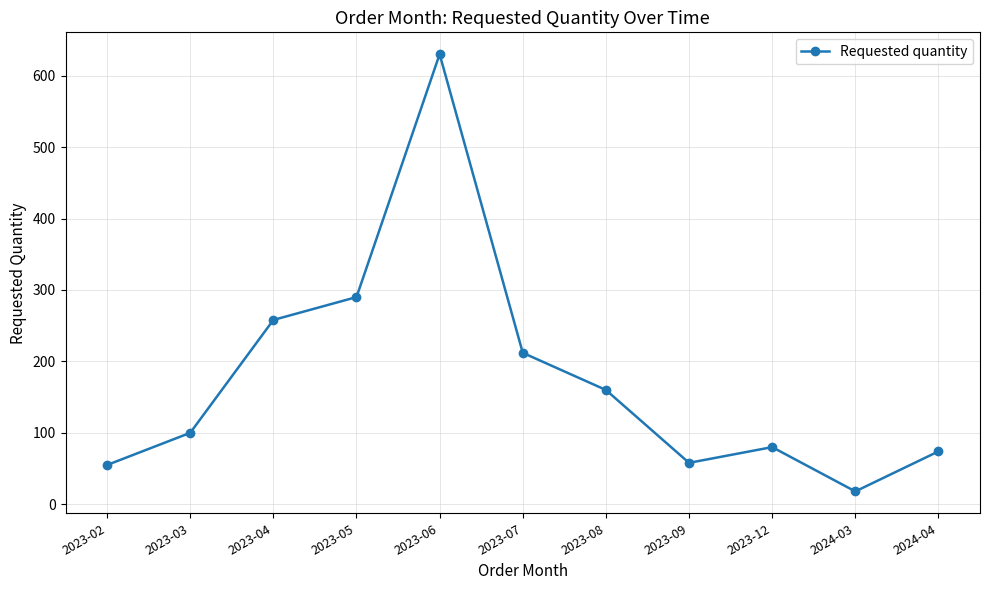

Read the value at 2023-08.

160